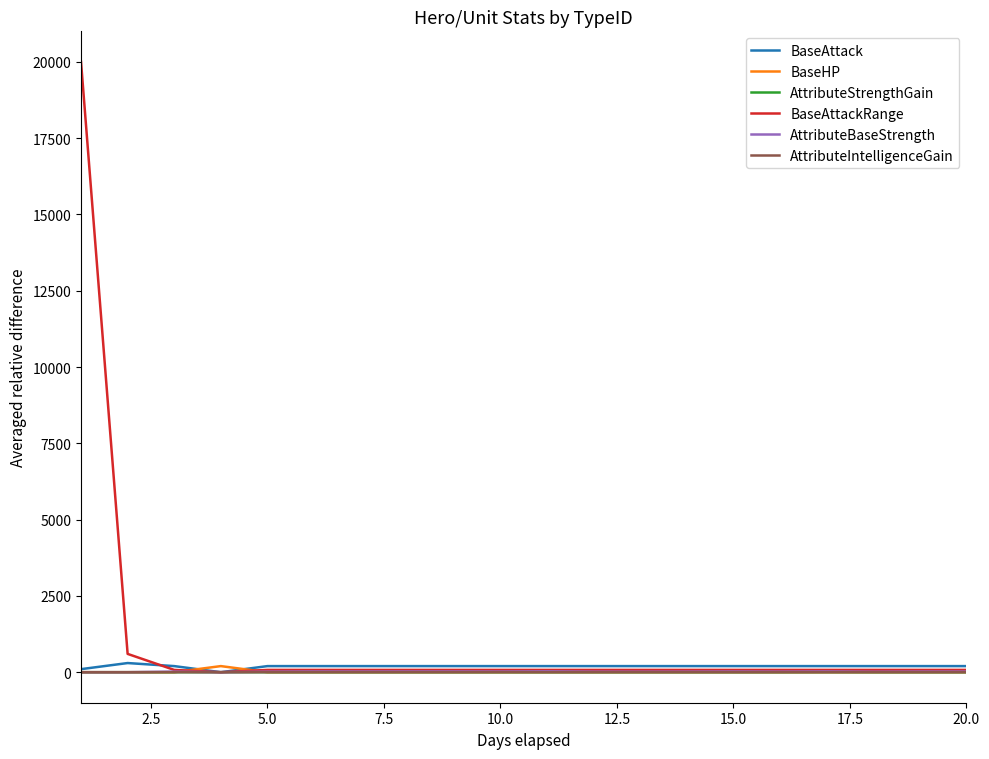

How many lines are shown in the chart?

6